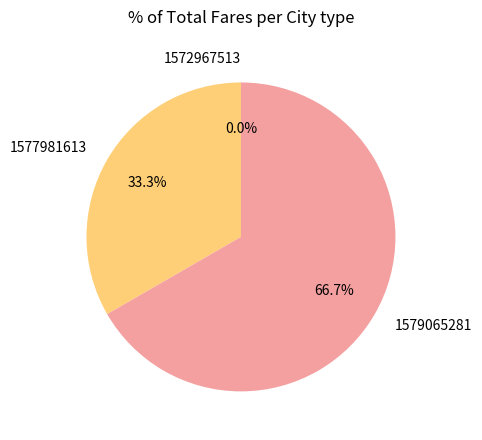

What percentage do 1572967513 and 1577981613 together represent?

33.3%